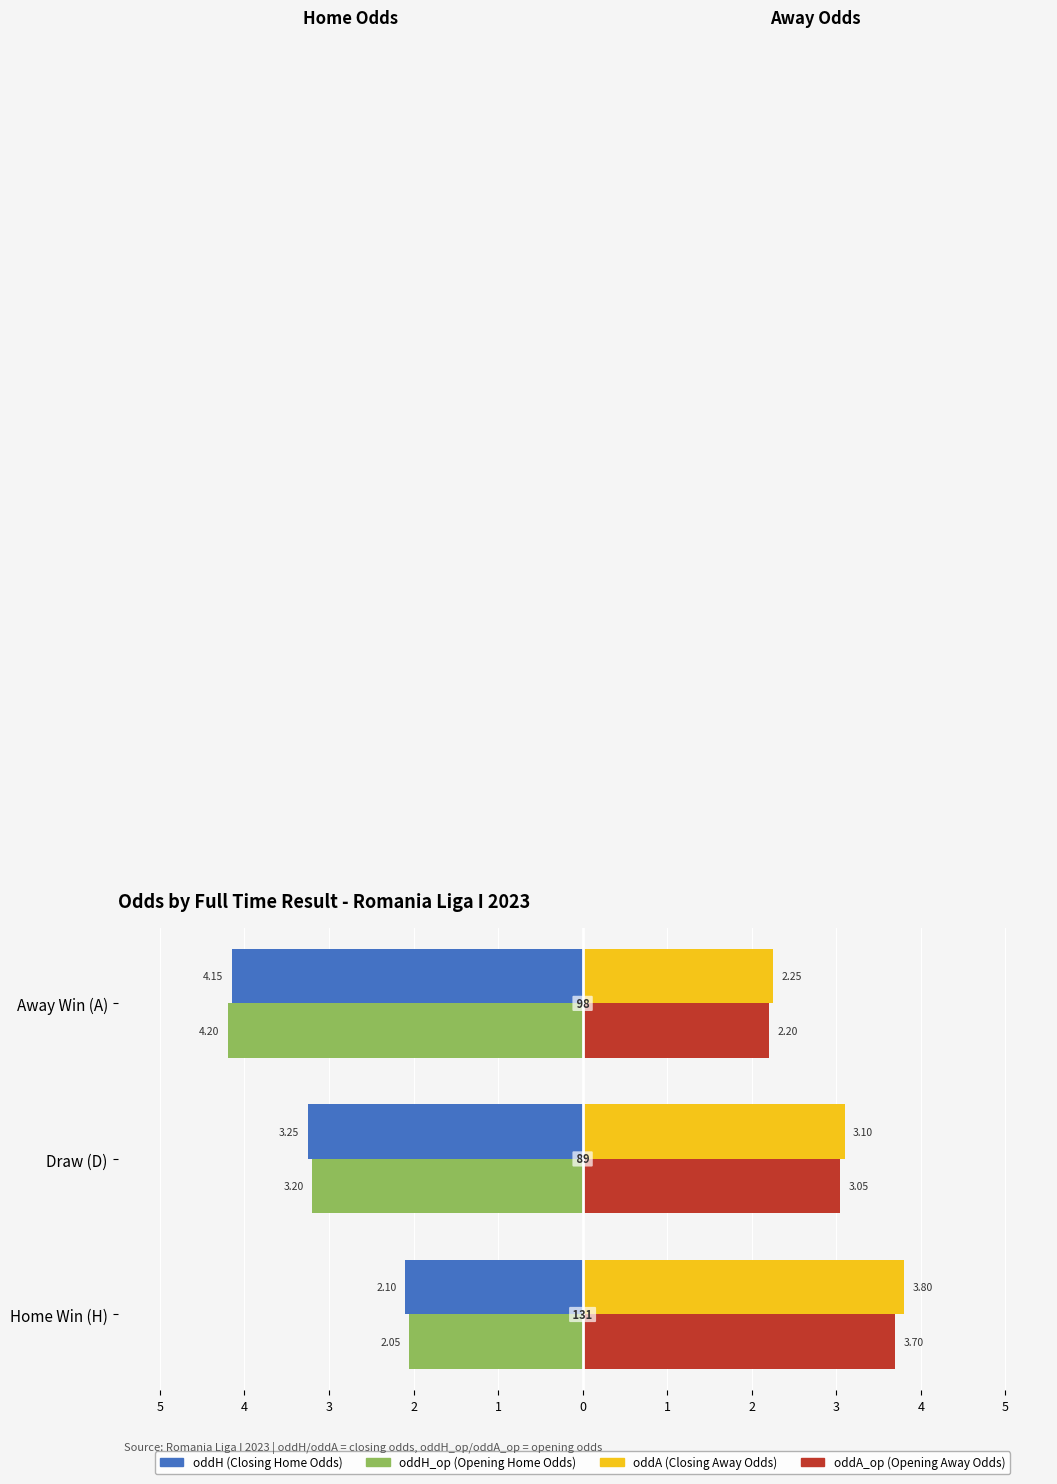

How many distinct data groups are displayed?

4